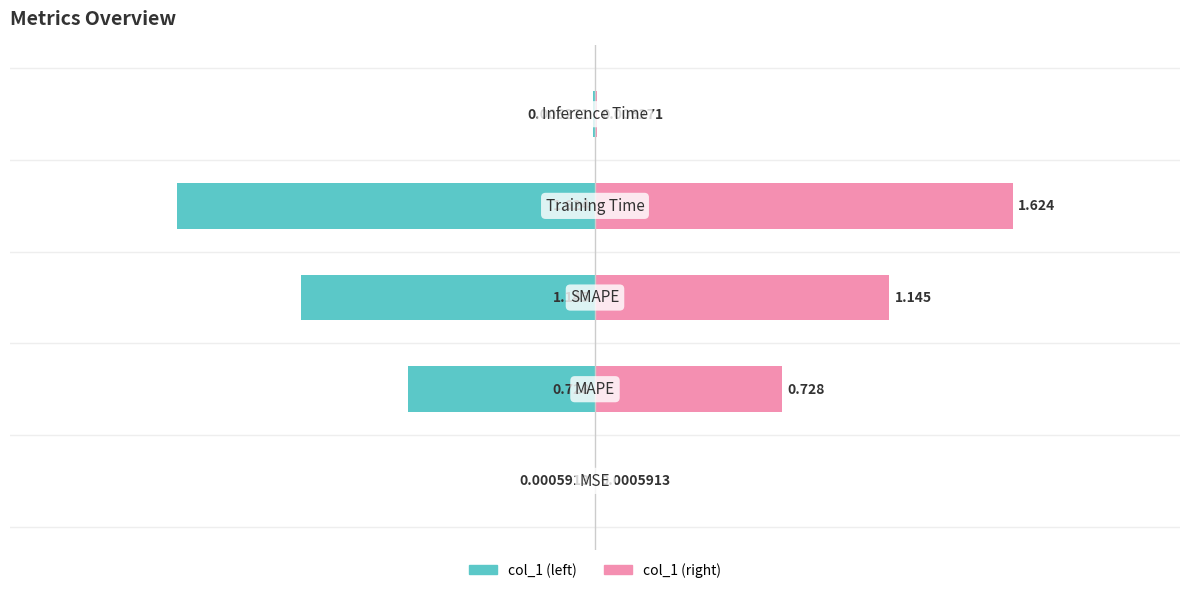

How many bars are there in each group?

2